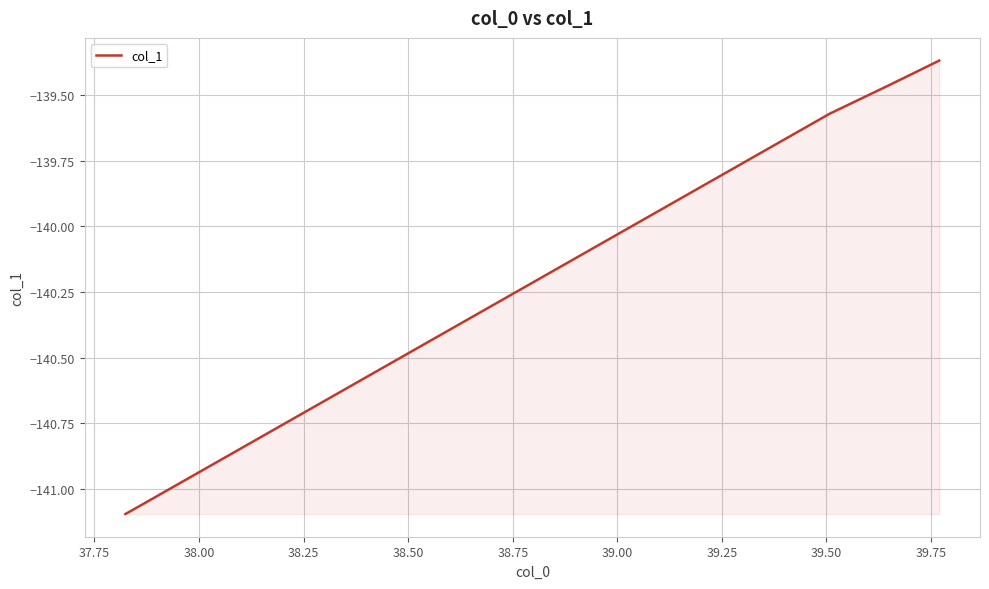

What is the difference between the maximum and minimum values?

1.7